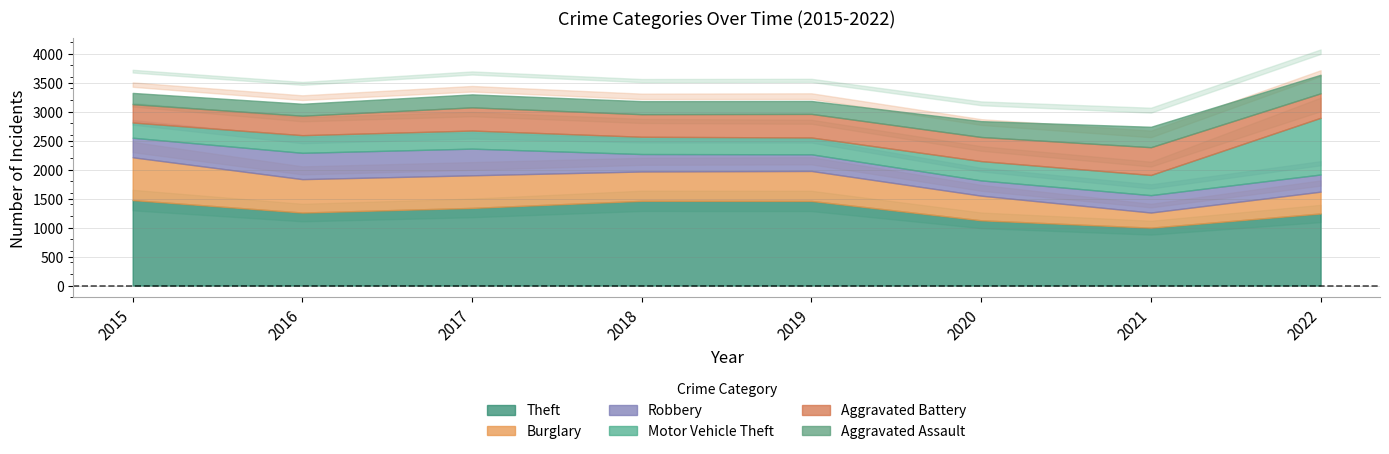

What is the smallest value displayed?

194